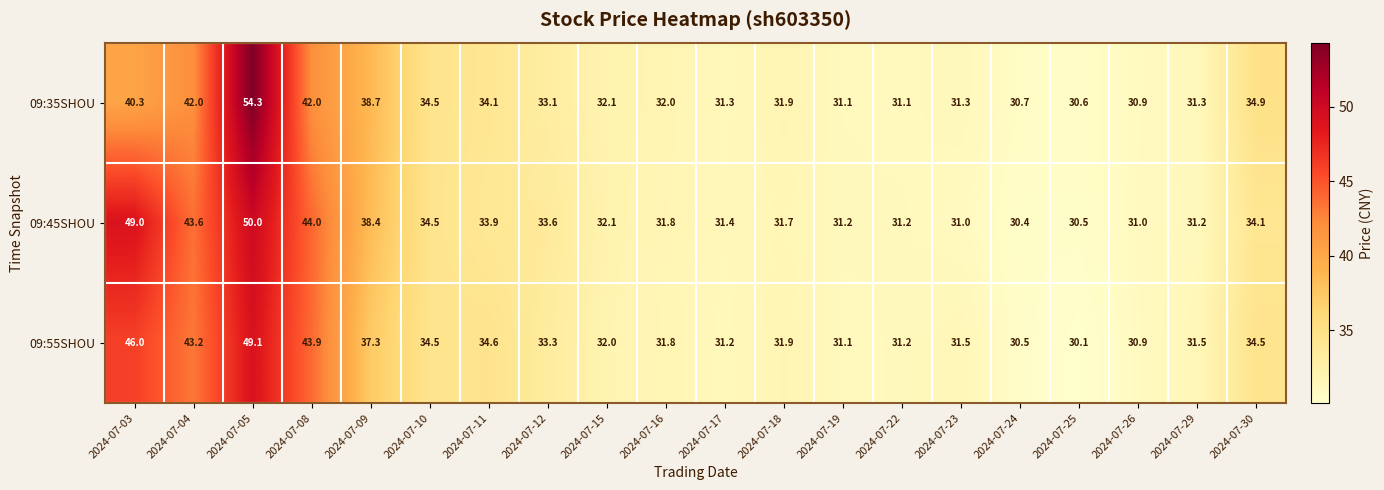

At 2024-07-25, list the series in order from smallest to largest.

09:55SHOU, 09:45SHOU, 09:35SHOU